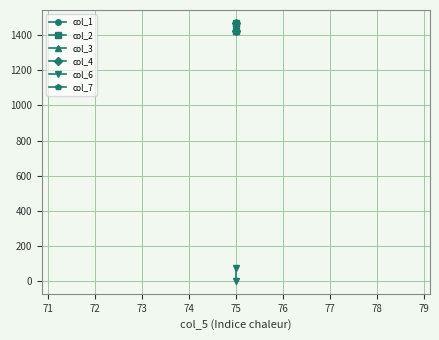

Is it true that col_1 equals 1952.5 at 75?

False